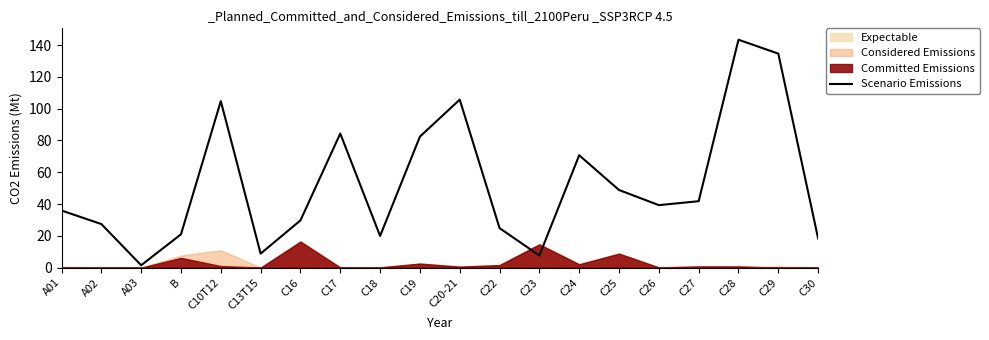

What is the sum of the values at C16 and C29?

164.3